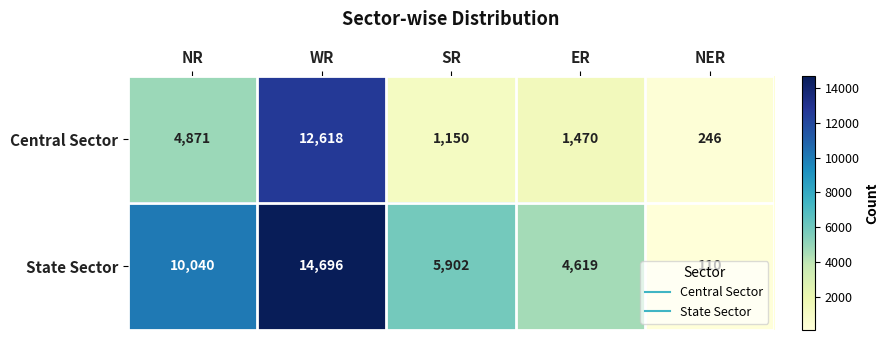

List the series in order of their overall mean, highest first.

State Sector, Central Sector